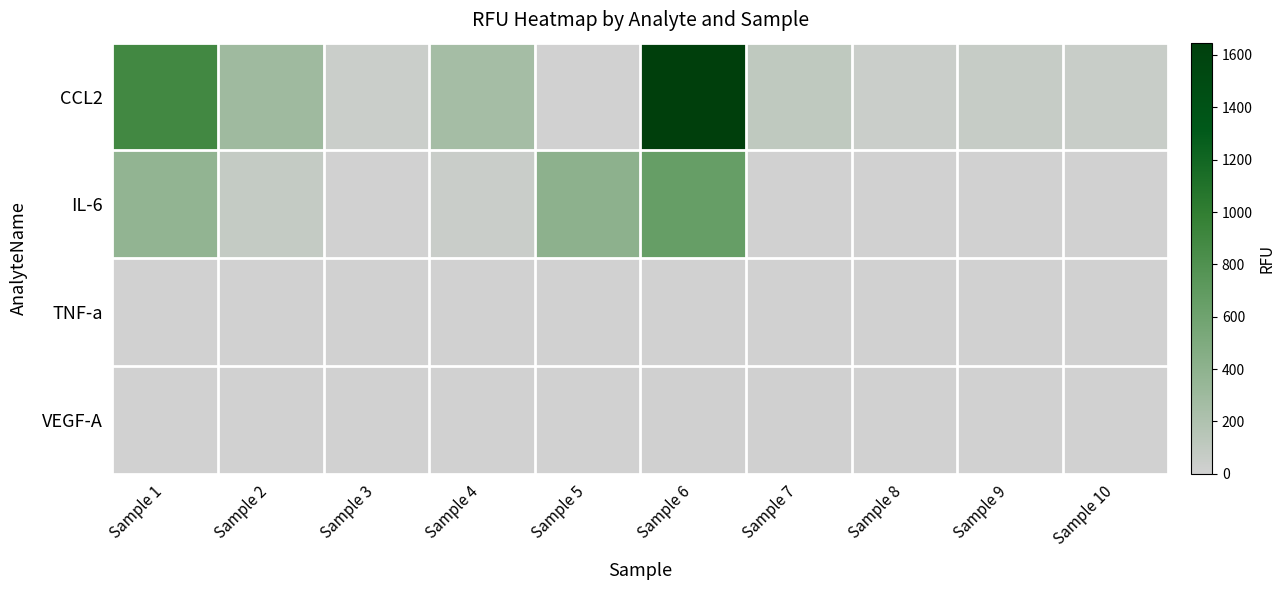

Between Sample 10 and Sample 3, which is larger?

Sample 10